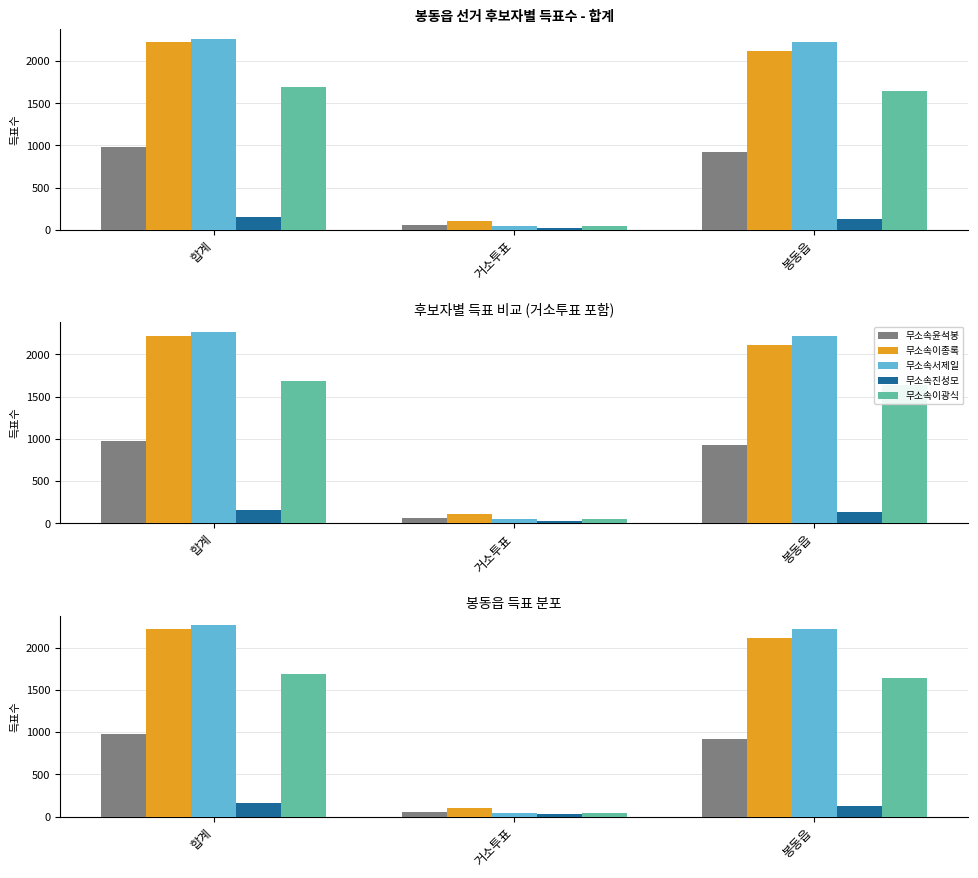

Between 합계 and 봉동읍, which series saw the biggest shift?

무소속이종록